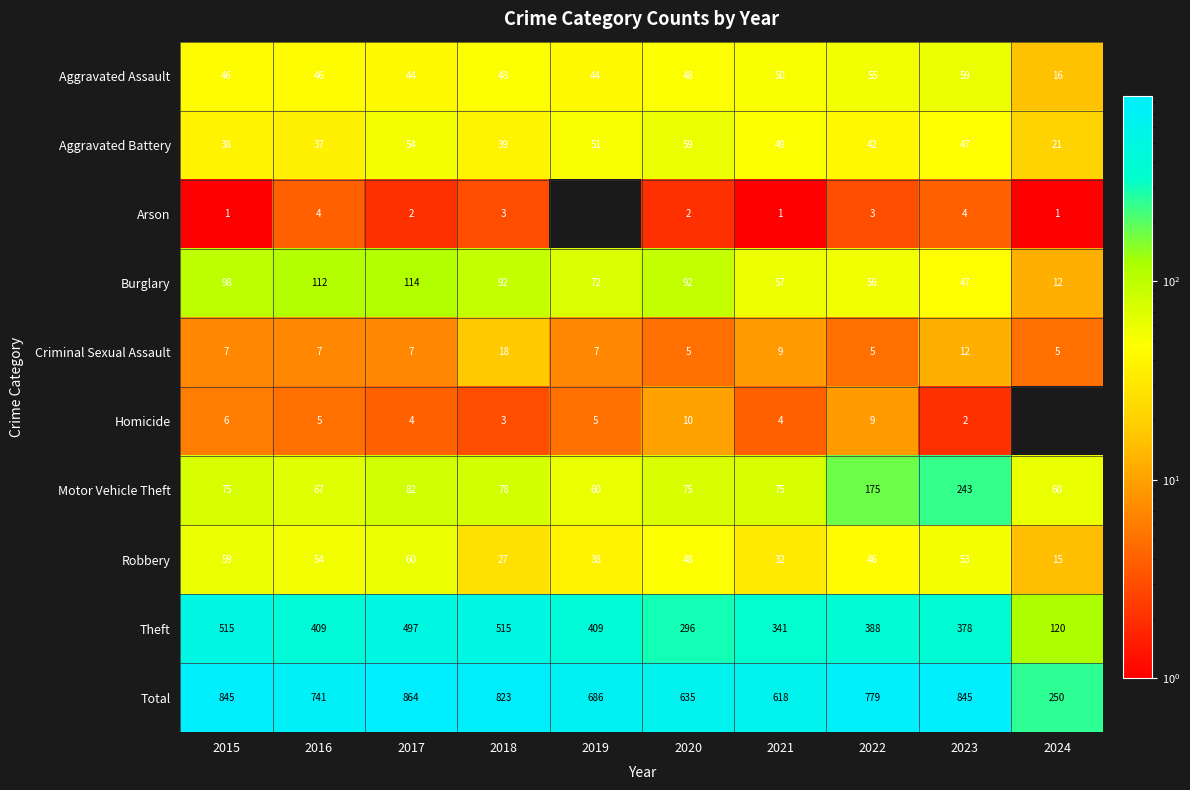

Rank the series at 2022 from lowest to highest value.

Arson, Criminal Sexual Assault, Homicide, Aggravated Battery, Robbery, Aggravated Assault, Burglary, Motor Vehicle Theft, Theft, Total